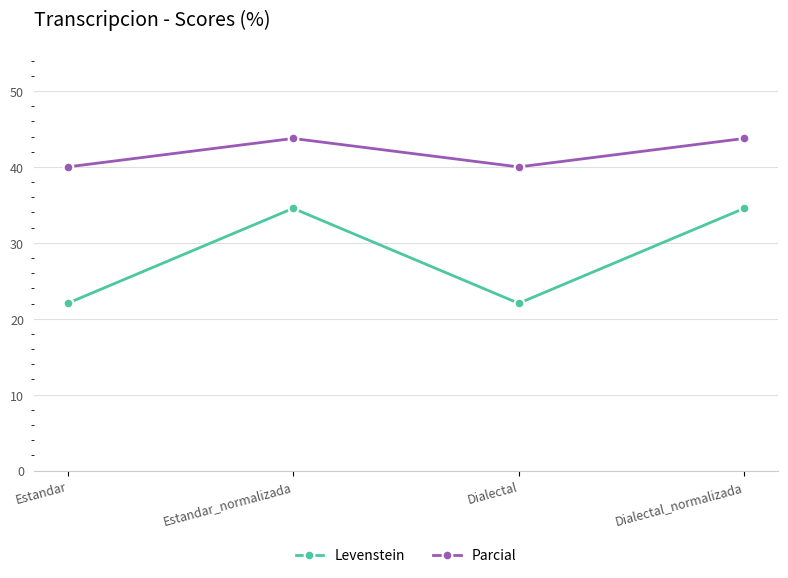

How many interior local valleys does the Levenstein series have?

1